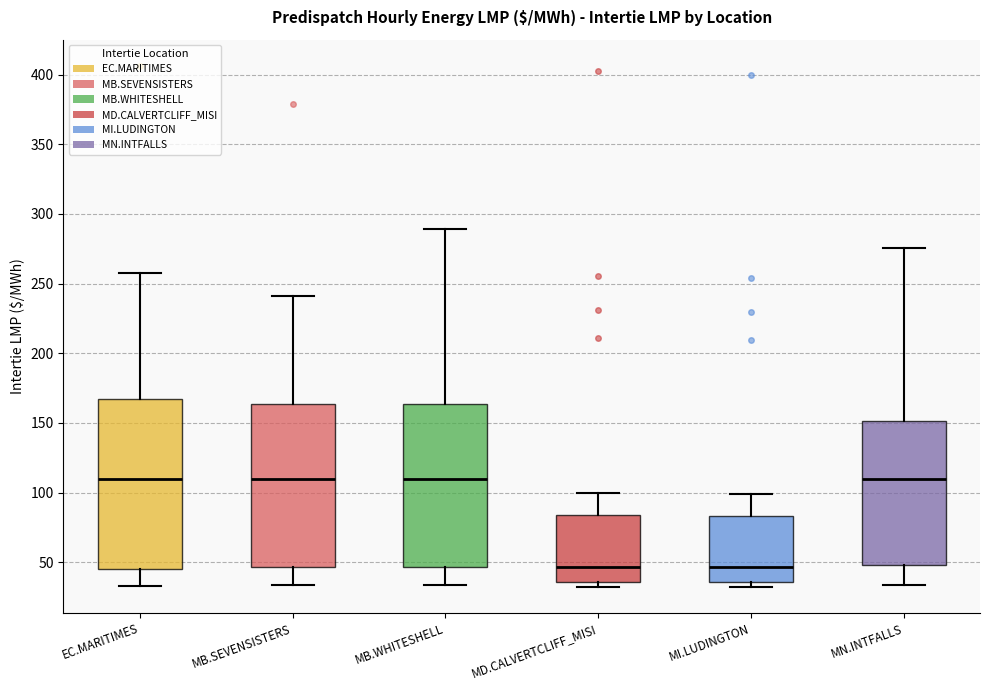

Reading left to right, transcribe this box plot: for each box, give where its median line is, the range the box spans, and where its two whiskers end, as read against the y-axis. The values are not printed on the chart, so give them approximately, as read against the axis.

EC.MARITIMES: median 110, box 45 to 165, whiskers 35 to 260
MB.SEVENSISTERS: median 110, box 45 to 165, whiskers 35 to 240
MB.WHITESHELL: median 110, box 45 to 165, whiskers 35 to 290
MD.CALVERTCLIFF_MISI: median 45, box 35 to 85, whiskers 35 (just below the box's lower edge) to 100
MI.LUDINGTON: median 45, box 35 to 85, whiskers 30 to 100
MN.INTFALLS: median 110, box 50 to 150, whiskers 35 to 275